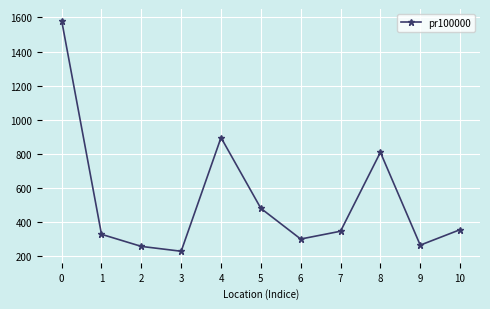

How many points are lower than both their immediate neighbors (excluding endpoints)?

3